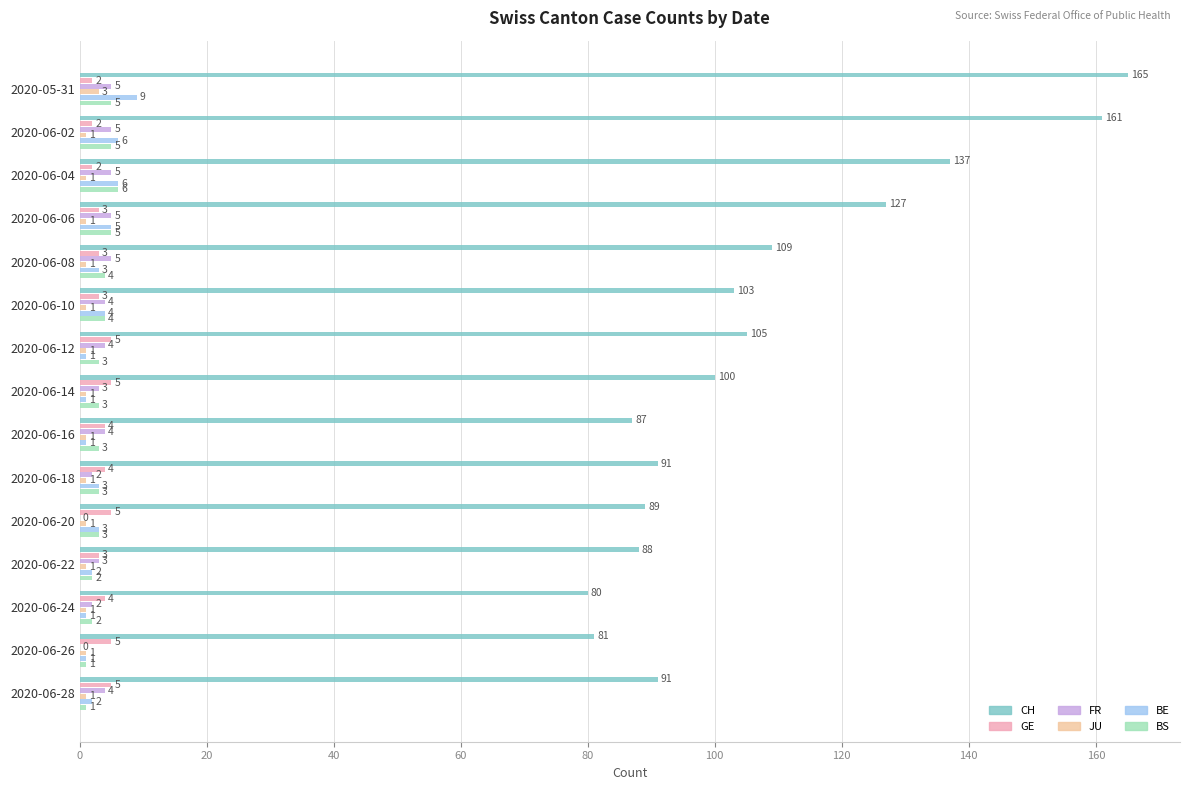

What is the maximum value shown in the chart?

165